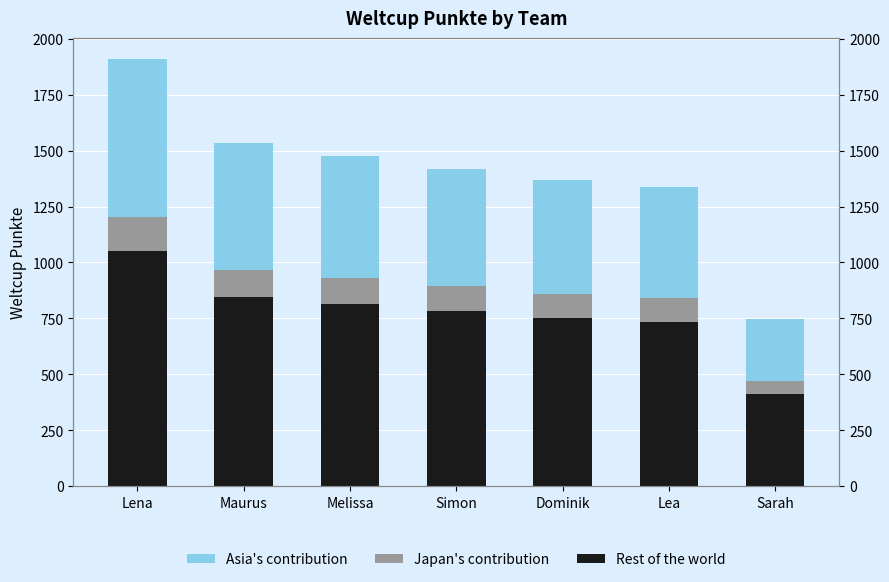

What is the difference between the Asia's contribution values at Lena and Lea?

211.6